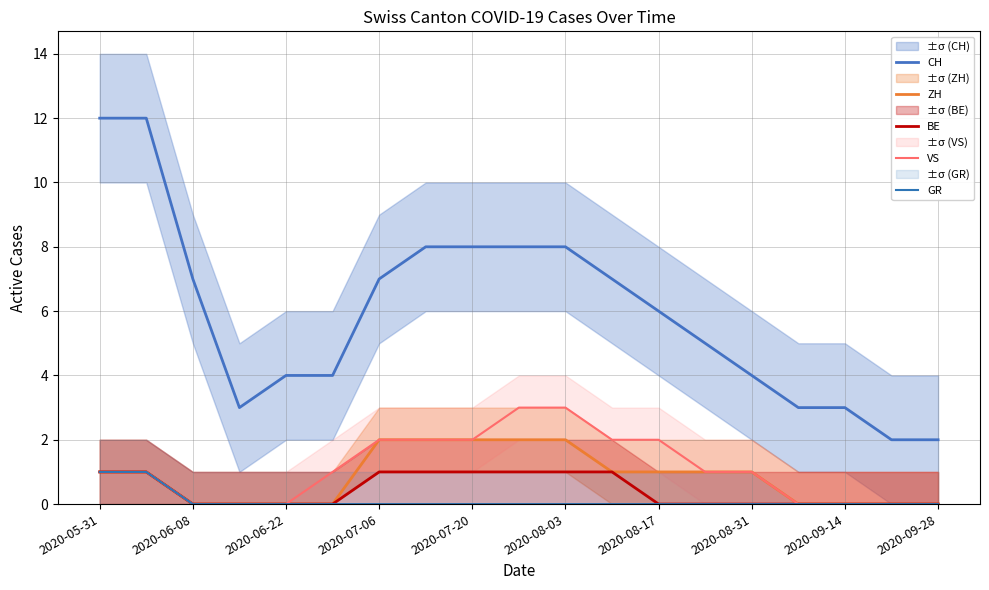

At which label does BE reach its minimum?

2020-06-08